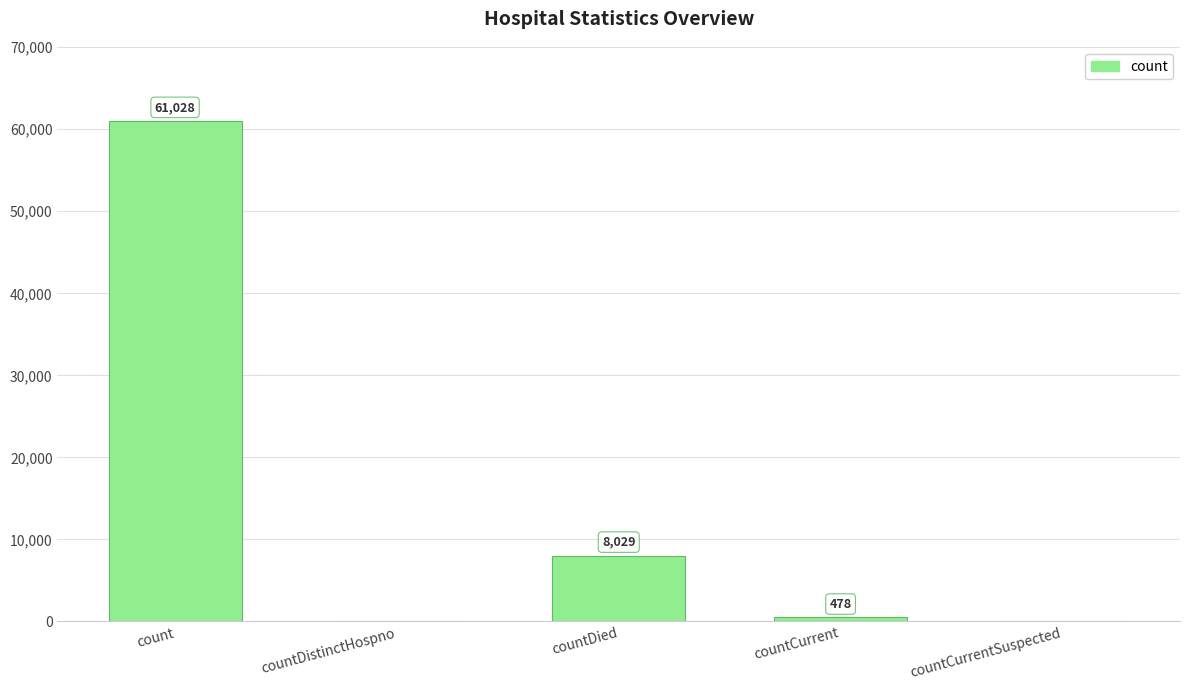

What value does the data have at count, to the nearest 100?

61000